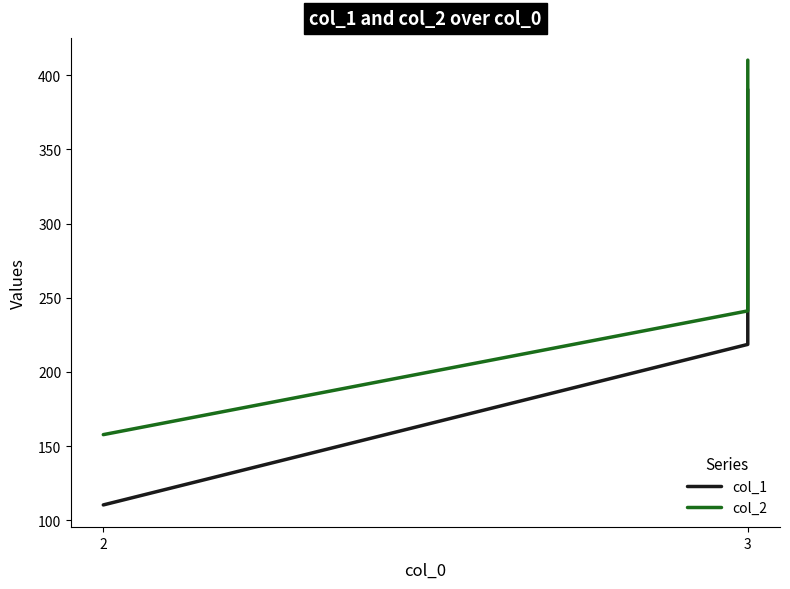

At which category is the sum across all series the highest?

3